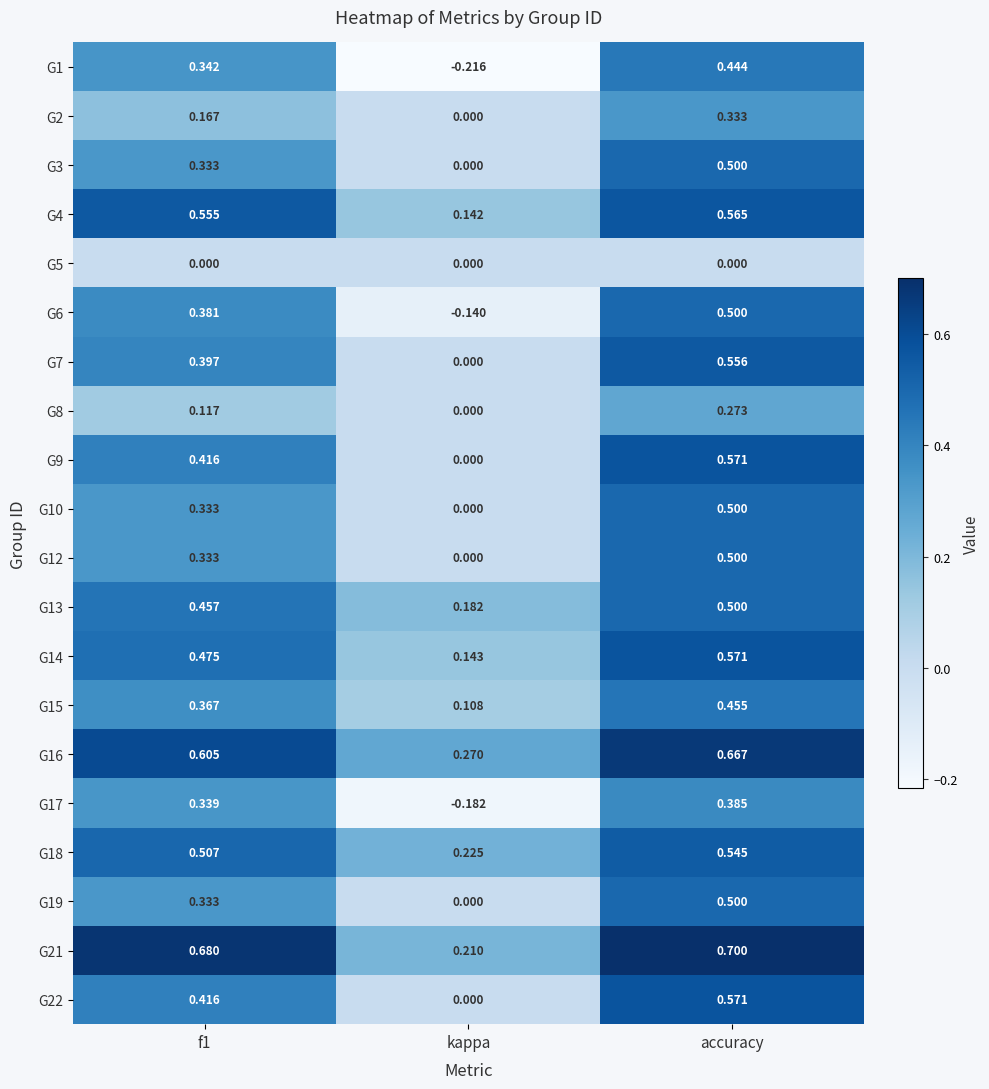

At which label is G14 closest to 0?

kappa